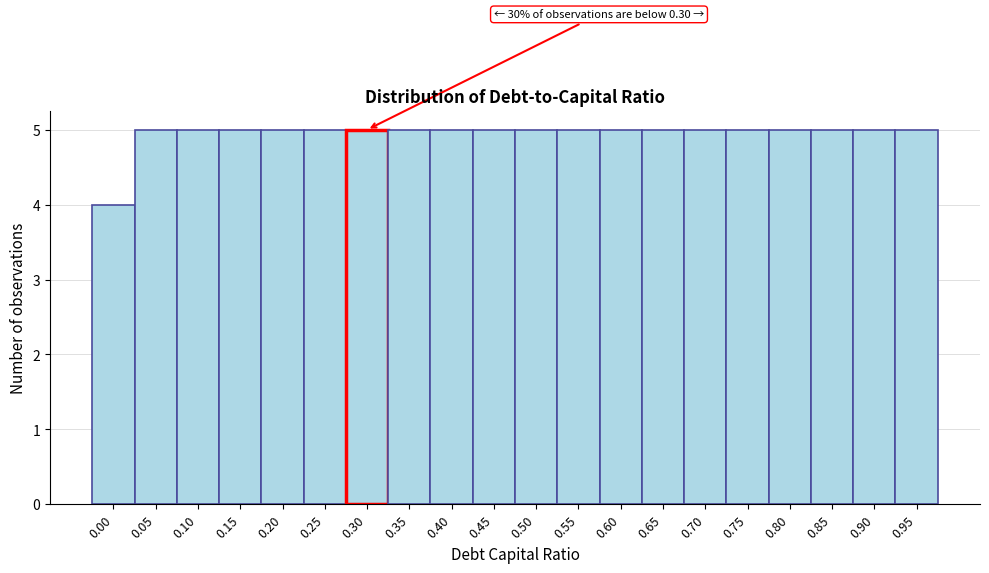

Reading right to left, extract all data points from this chart.

5	5	5	5	5	5	5	5	5	5	5	5	5	5	5	5	5	5	5	4